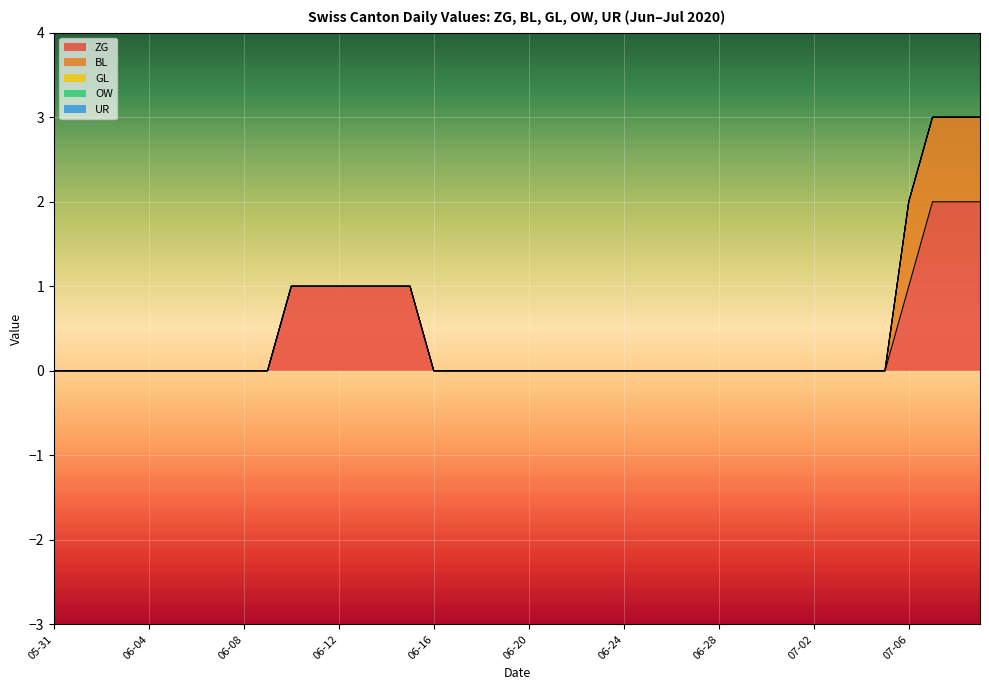

True or false: ZG and BL intersect in this chart.

False